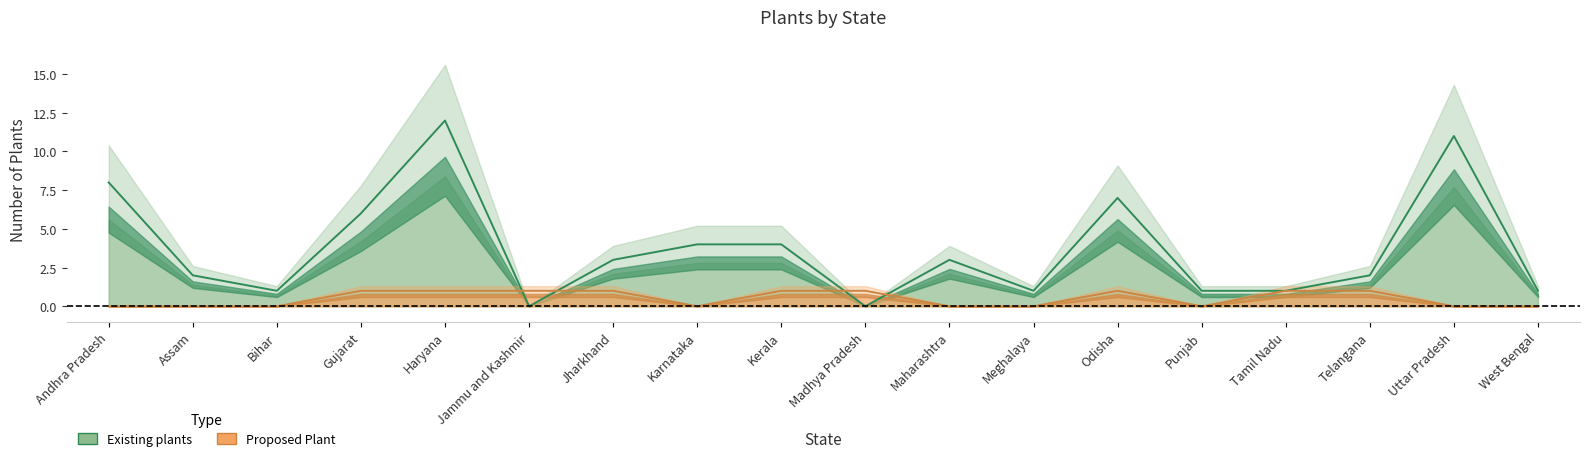

How many lines are shown in the chart?

2